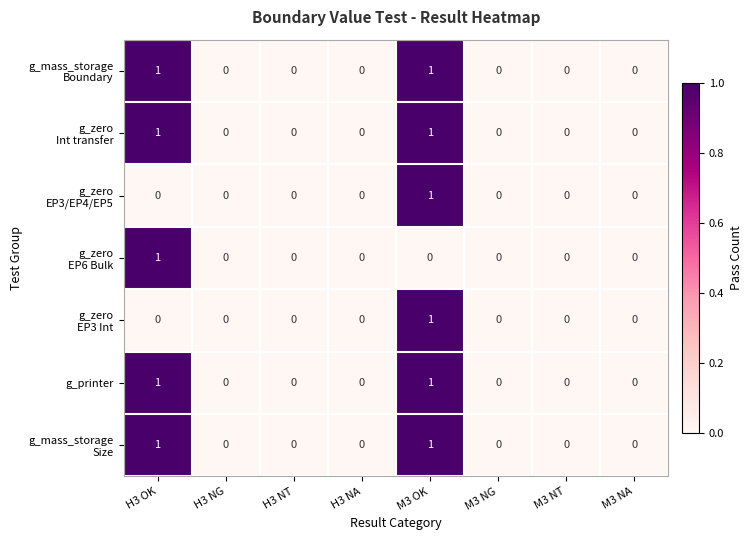

True or false: g_printer has a value of 0 at H3 NG.

True